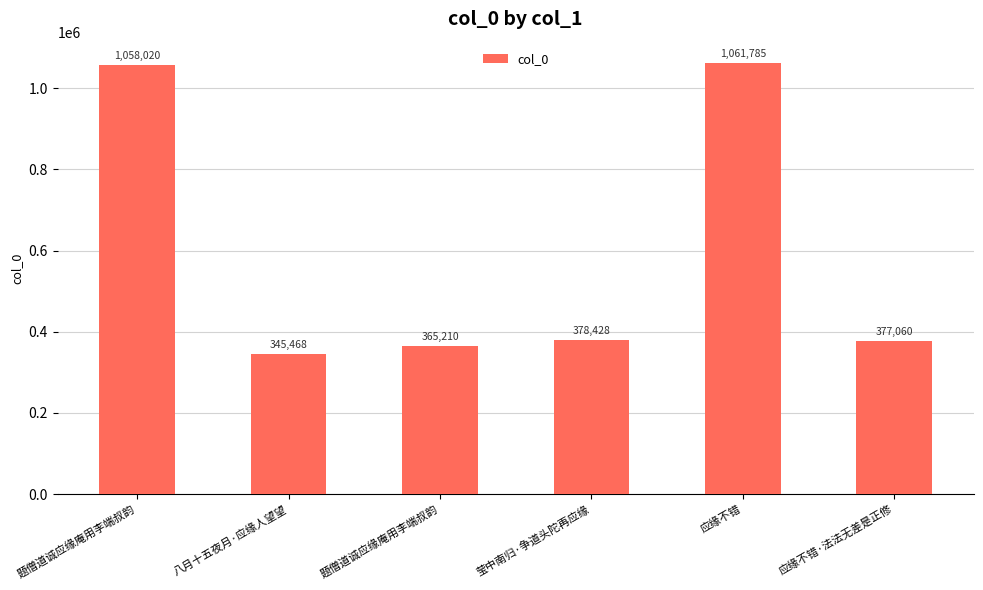

Approximately how many times larger is the value at 应缘不错·法法无差是正修 compared to 题僧道诚应缘庵用李端叔韵?

0.4